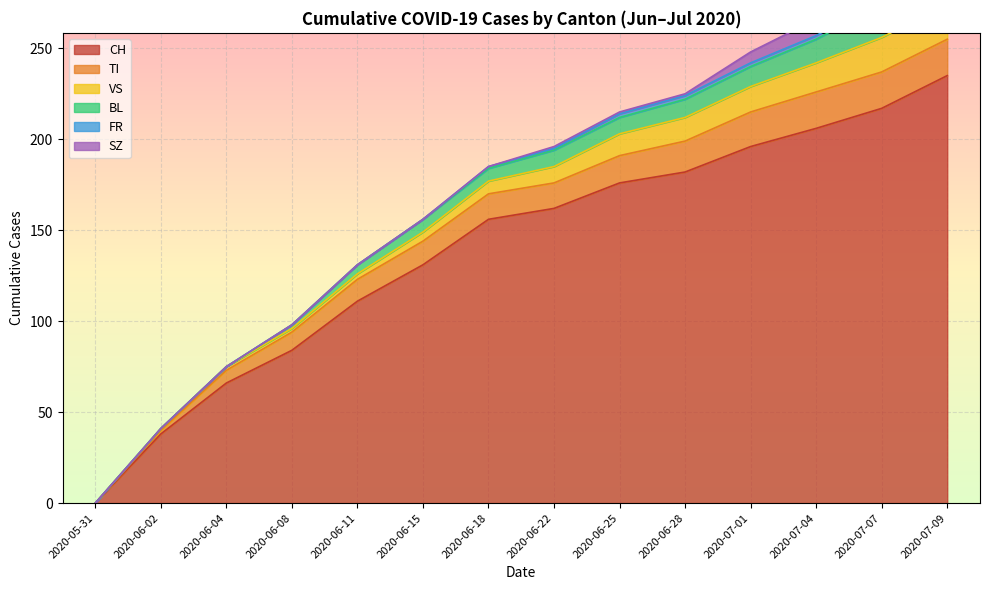

Between 2020-06-18 and 2020-07-09, which series saw the biggest shift?

CH